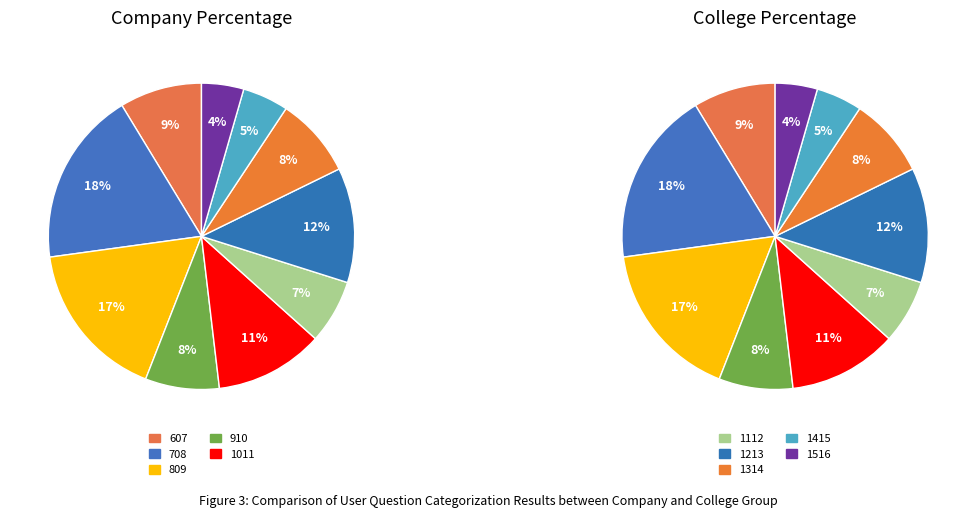

Count the number of slices in the pie.

10